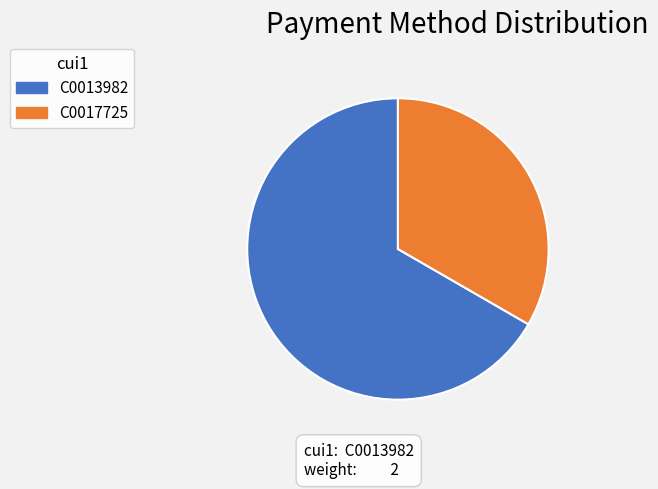

True or false: C0017725 accounts for 25% of the total.

False